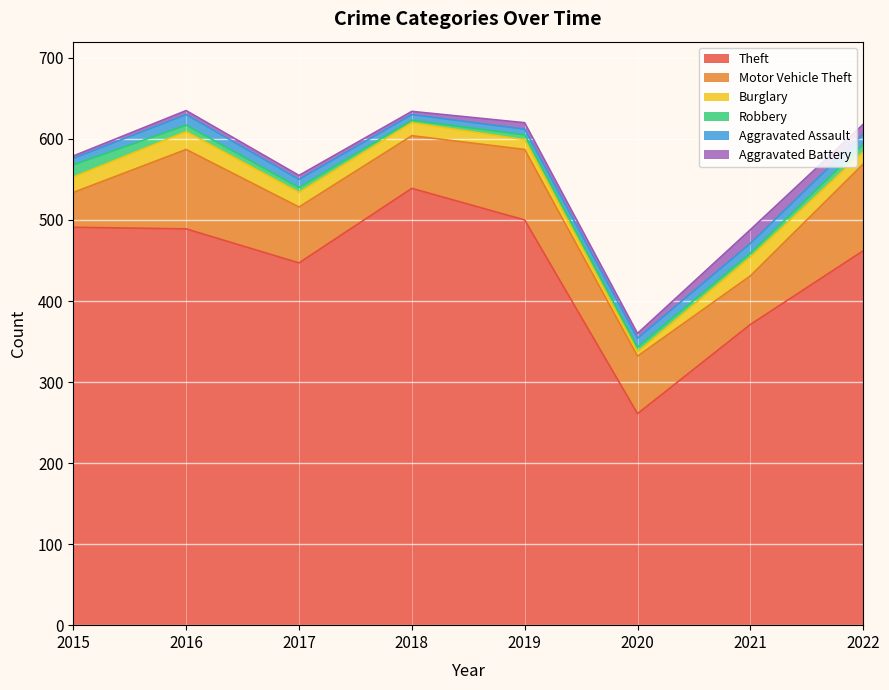

At which label does Aggravated Assault first exceed 11?

2016